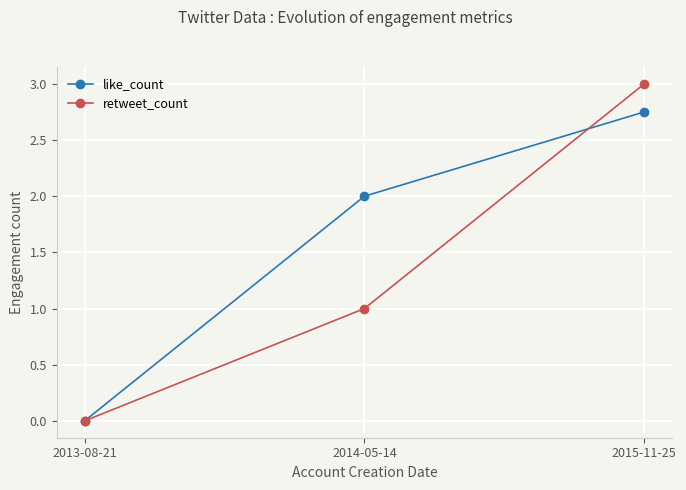

List the series in order of their overall mean, highest first.

like_count, retweet_count